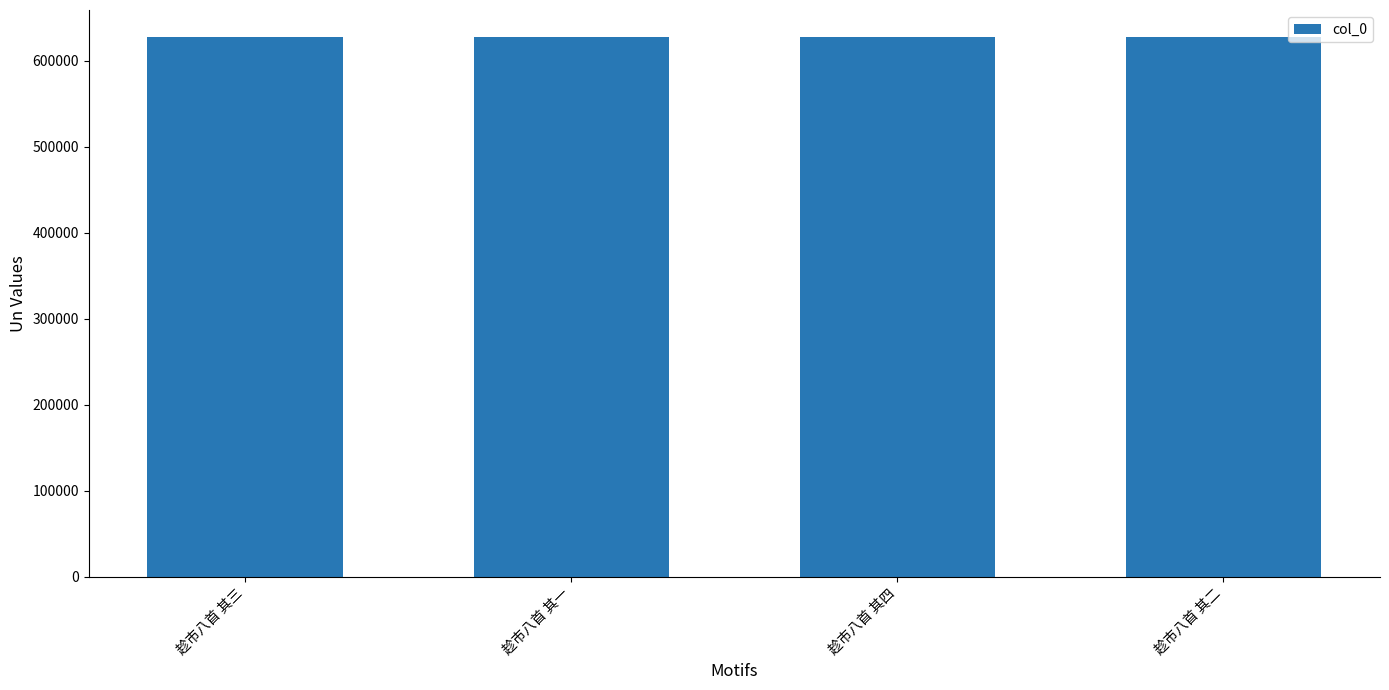

What is the average value?

627466